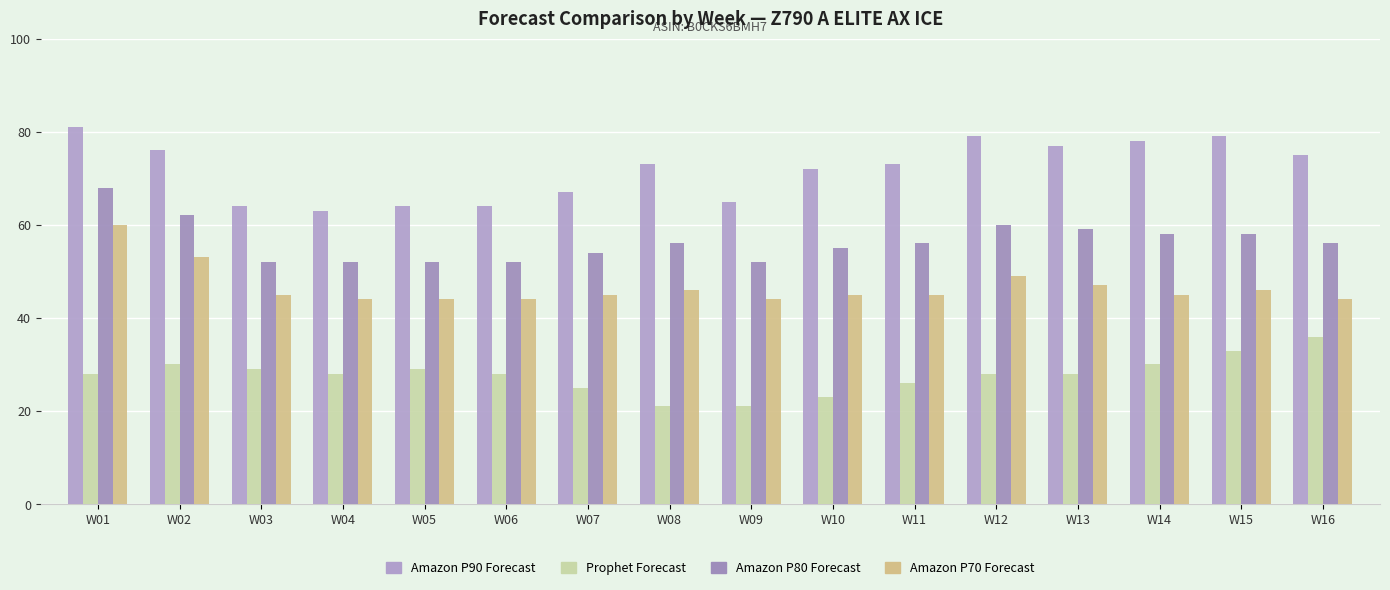

What is the difference between the Amazon P80 Forecast values at W04 and W11?

4